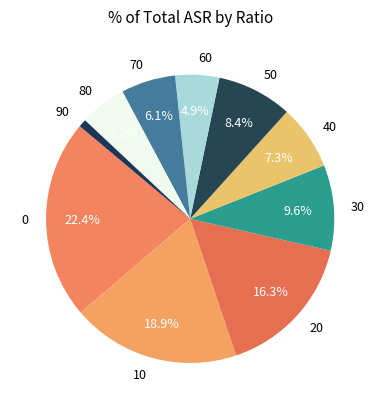

Is there any slice that represents more than half of the pie?

No